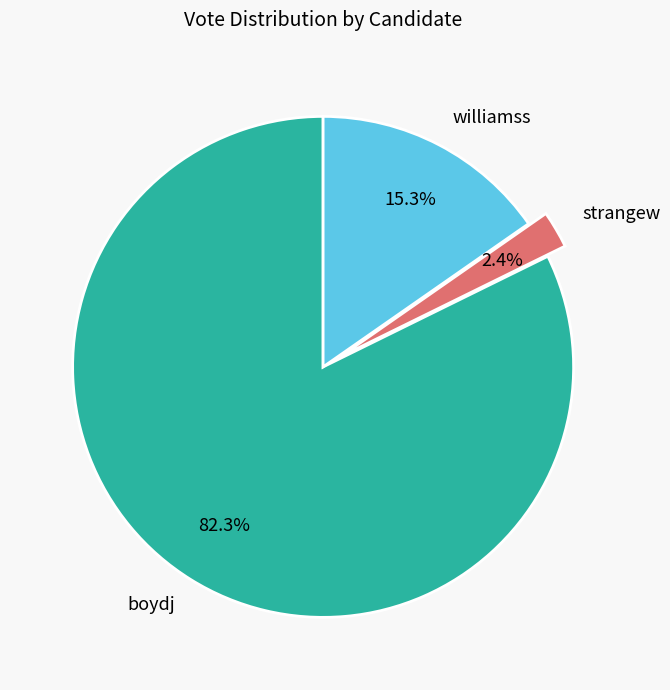

The boydj slice represents 91% of the pie. True or false?

False